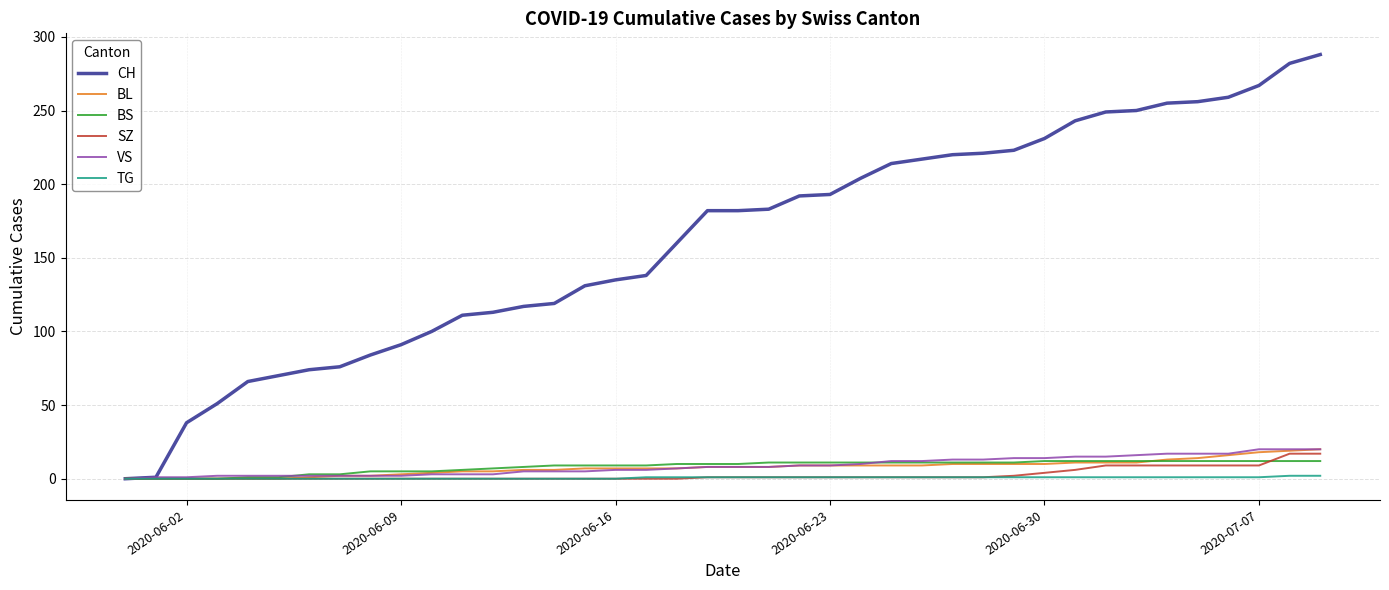

What is the maximum value shown in the chart?

288